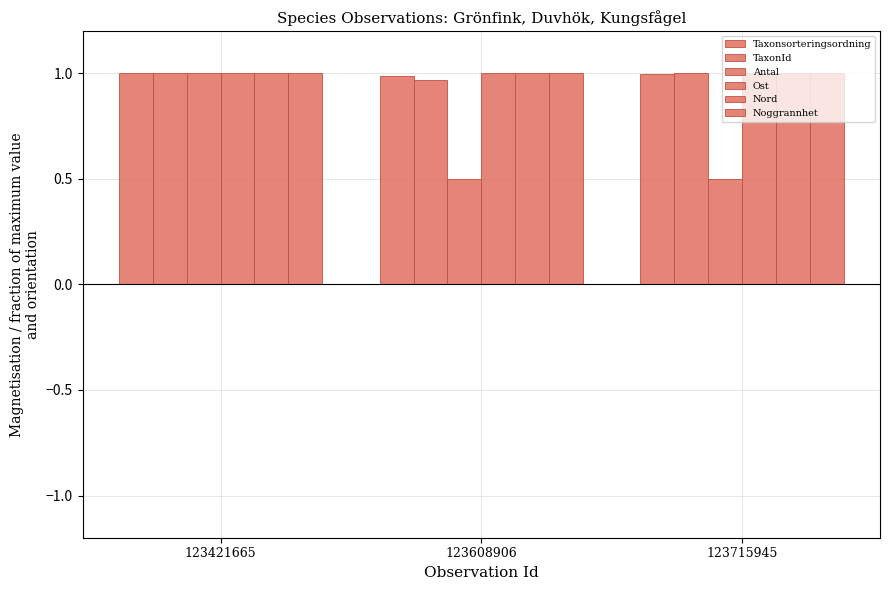

Does the chart contain any negative values?

No